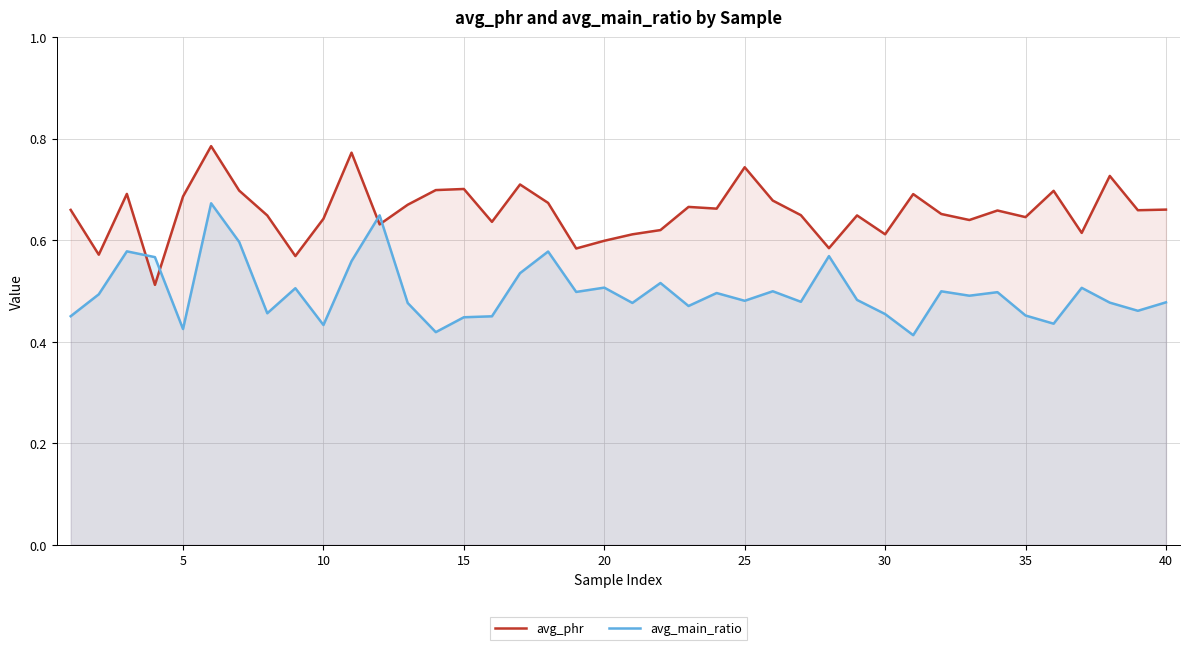

Is it true that avg_phr equals 0.3 at 30?

False